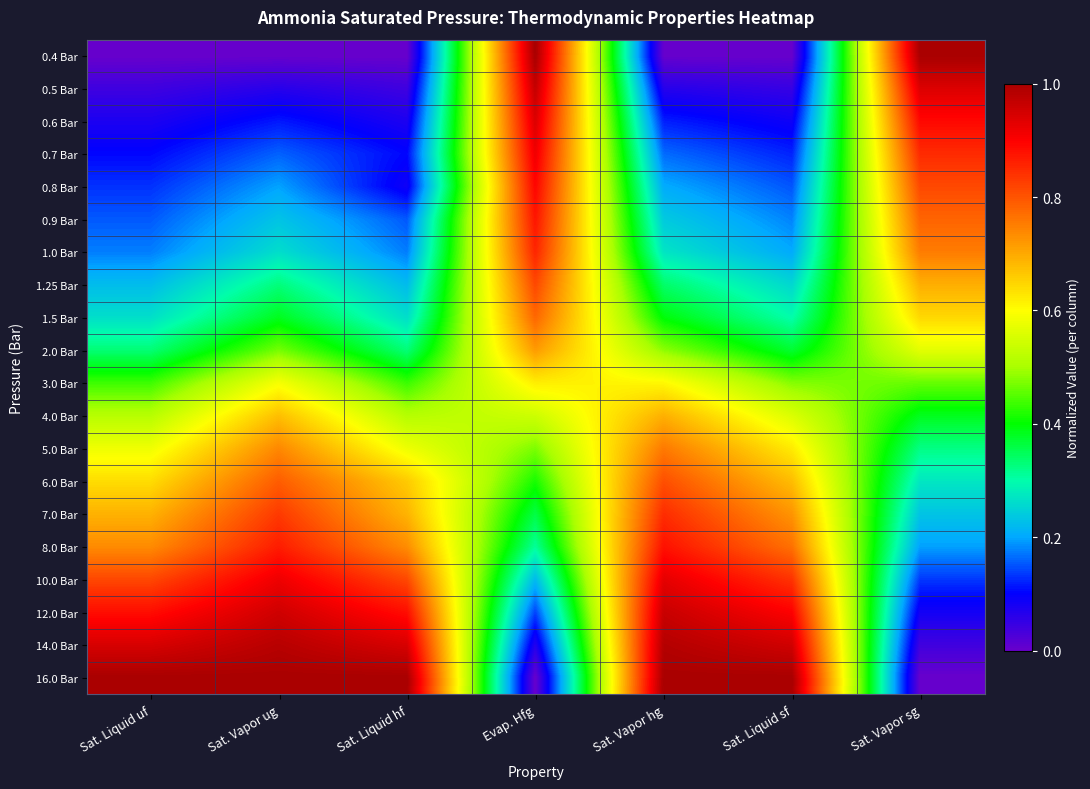

What is the greatest value displayed?

1.0